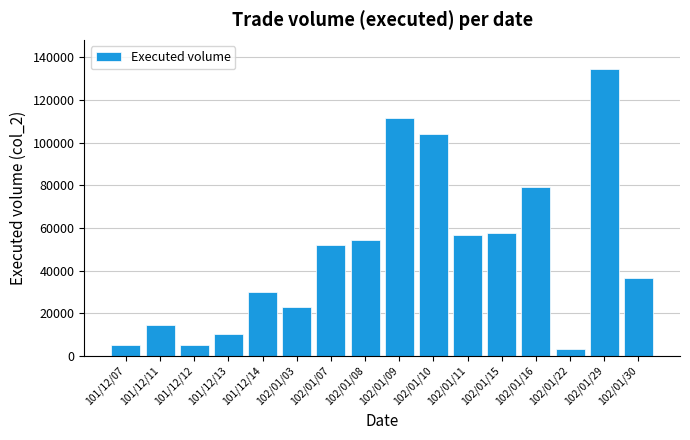

Is it true that the value at 102/01/08 is 54300?

True